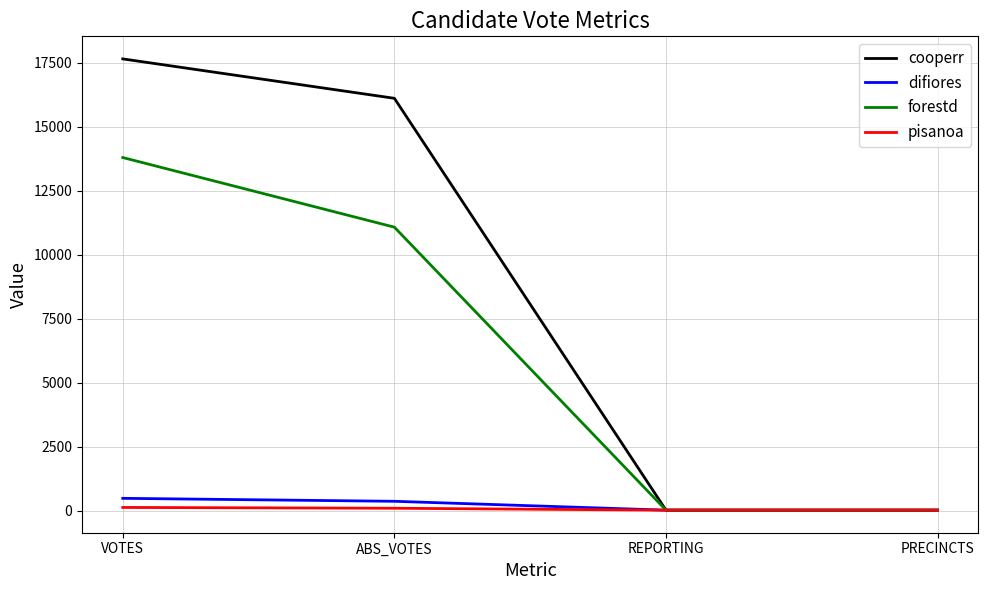

Rank the series at VOTES from highest to lowest value.

cooperr, forestd, difiores, pisanoa